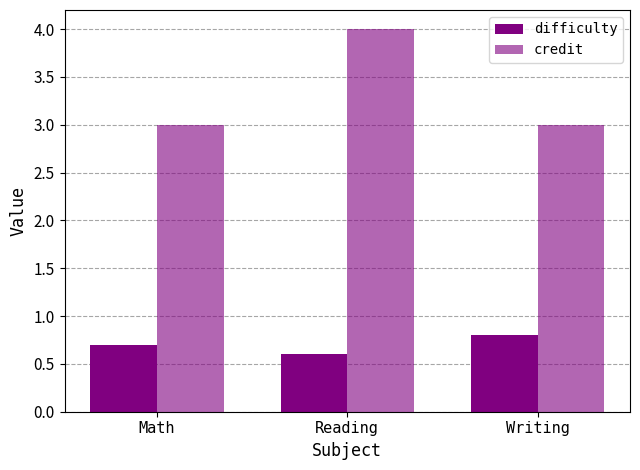

Where is credit nearest to the value 3?

Math